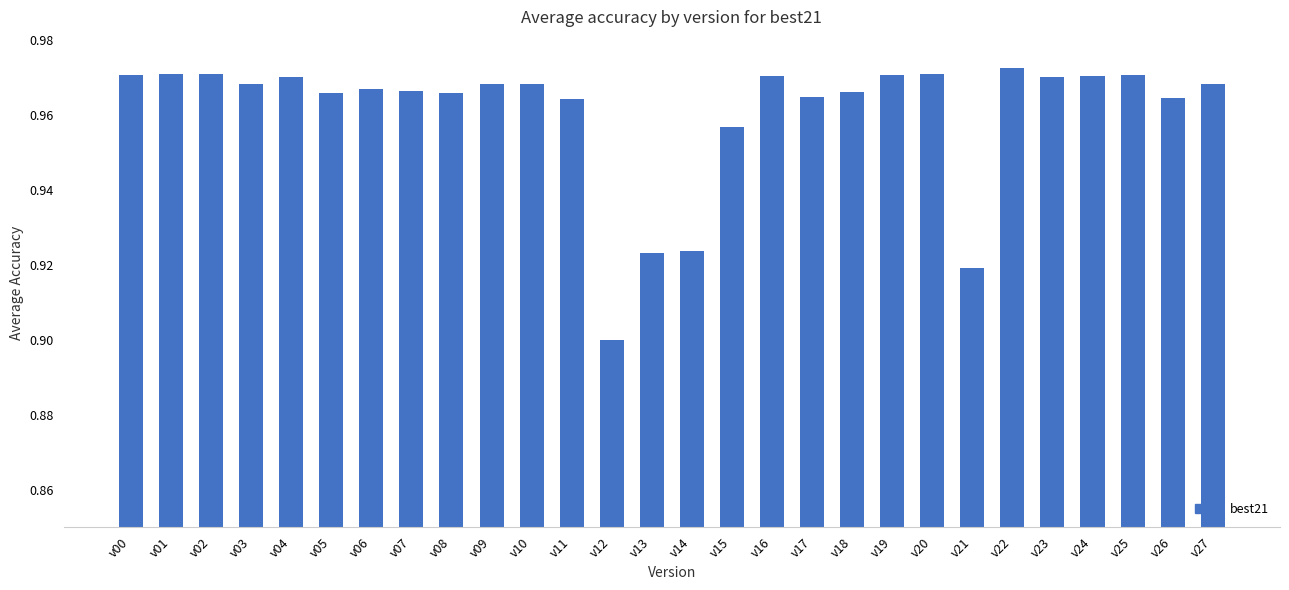

The value at v00 is 0.6. True or false?

False